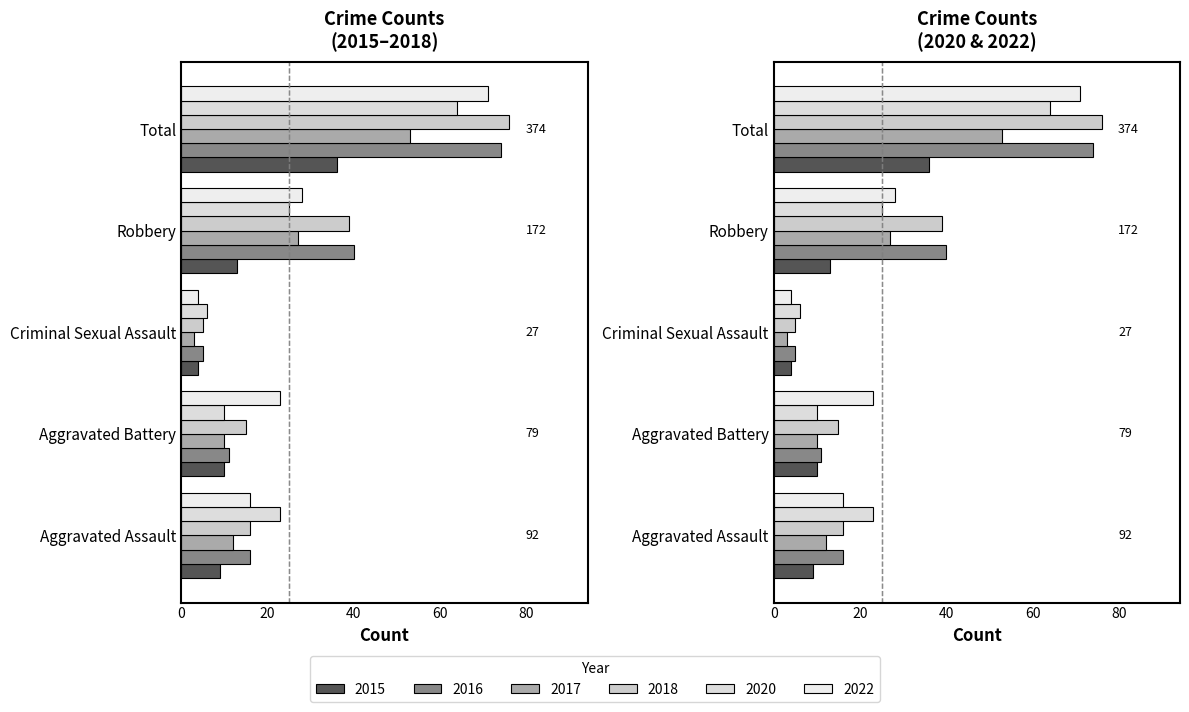

Count the number of categories in the chart.

5